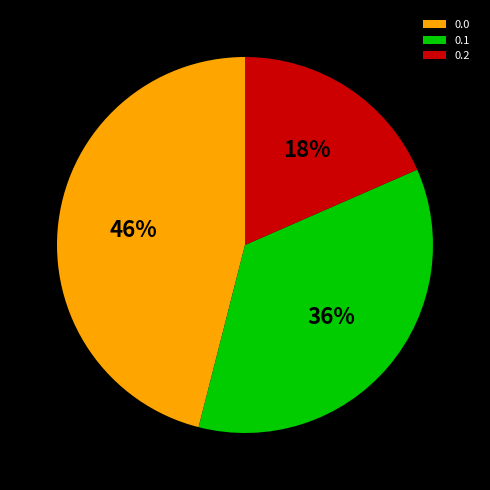

To the nearest percent, what portion does 0.2 represent?

18%